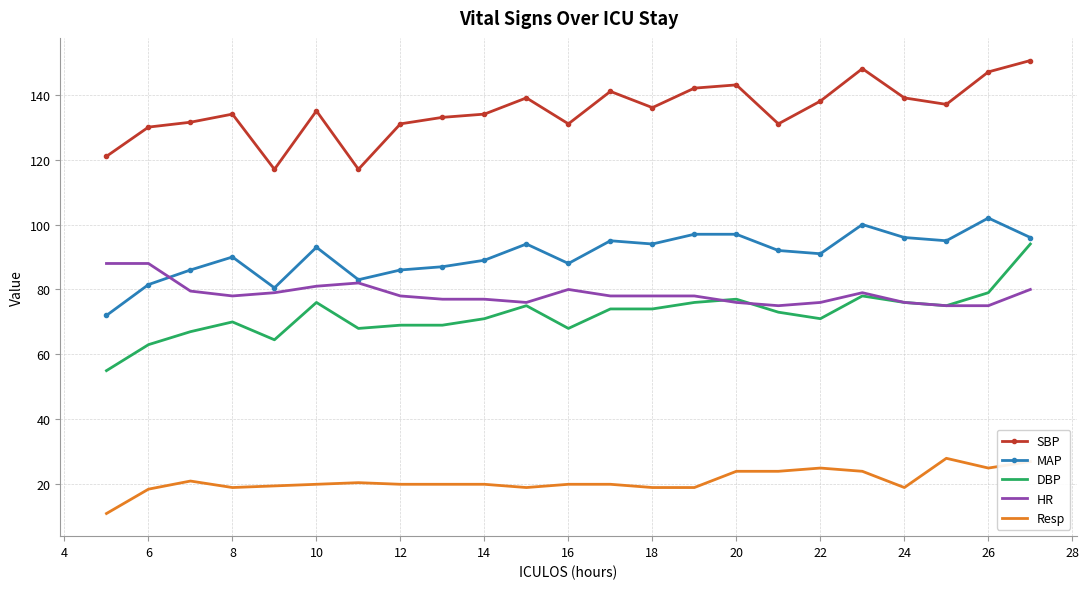

Which series has the largest total across all categories?

SBP